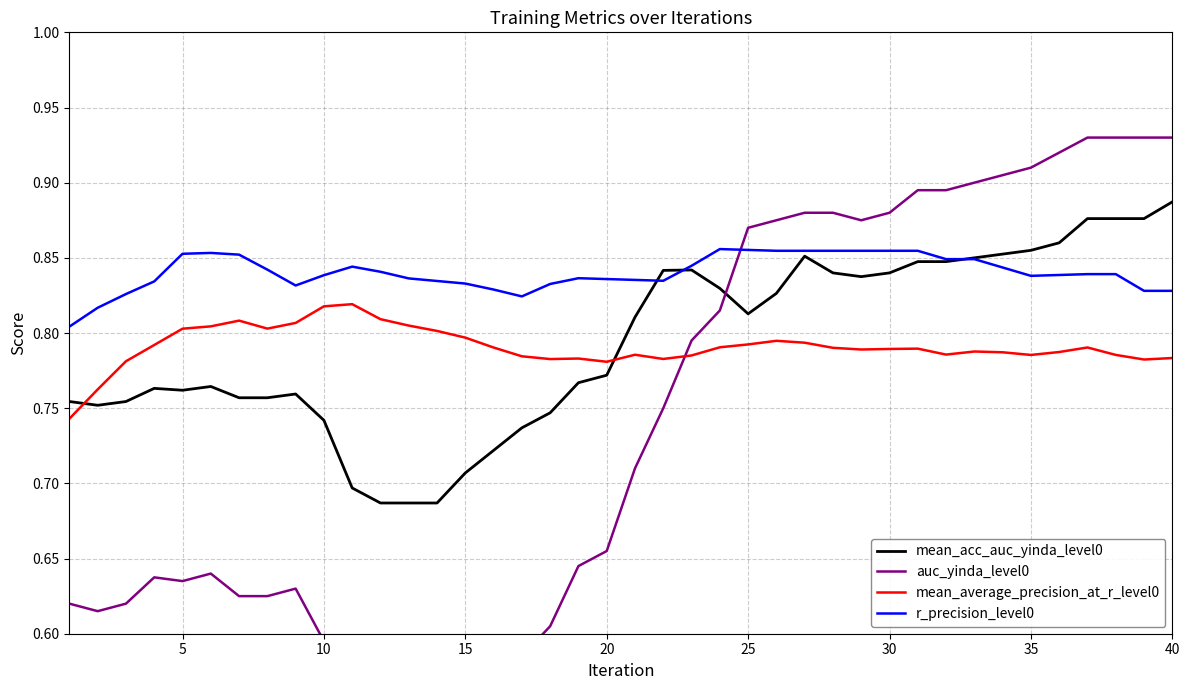

What is the difference between the maximum and minimum values in the mean_acc_auc_yinda_level0 series?

0.2